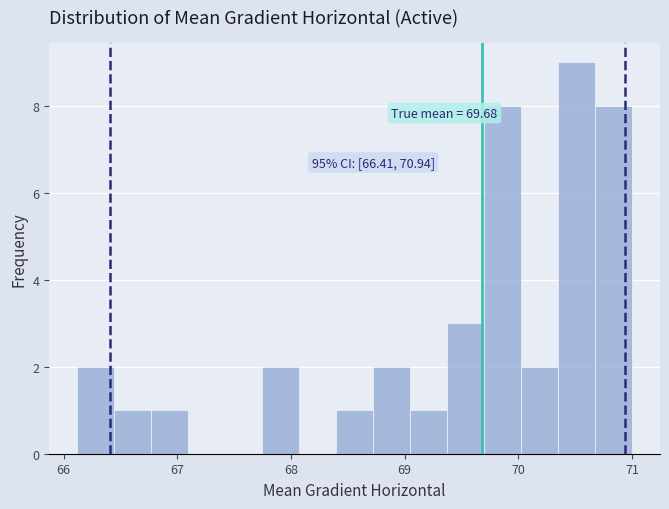

Read against the x-axis, roughly where is the centre of the tallest bar?

70.5